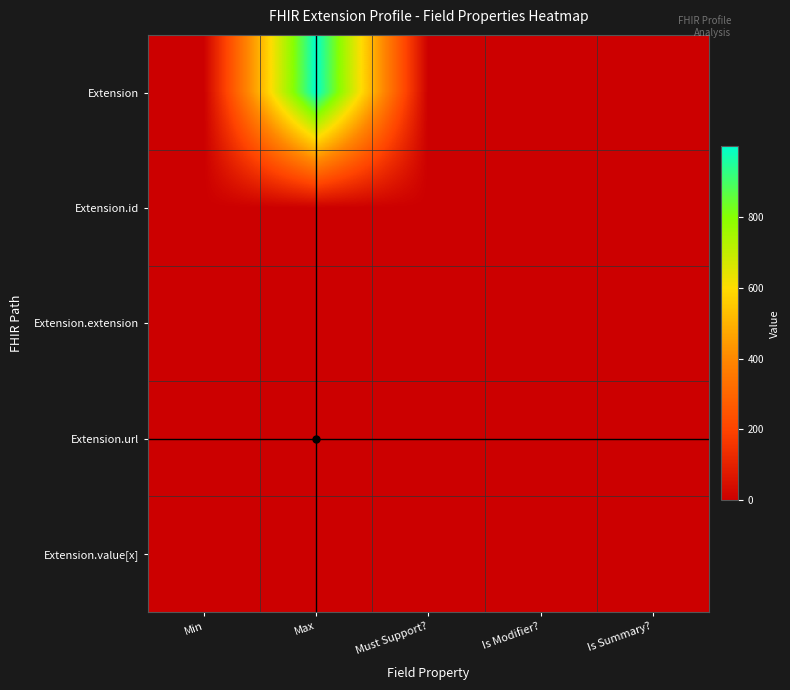

Reading left to right, what are all the values shown in this chart?

Extension: Min=0	Max=999	Must Support?=0	Is Modifier?=0	Is Summary?=0
Extension.id: Min=0	Max=1	Must Support?=0	Is Modifier?=0	Is Summary?=0
Extension.extension: Min=0	Max=0	Must Support?=0	Is Modifier?=0	Is Summary?=0
Extension.url: Min=1	Max=1	Must Support?=0	Is Modifier?=0	Is Summary?=0
Extension.value[x]: Min=0	Max=1	Must Support?=0	Is Modifier?=0	Is Summary?=0